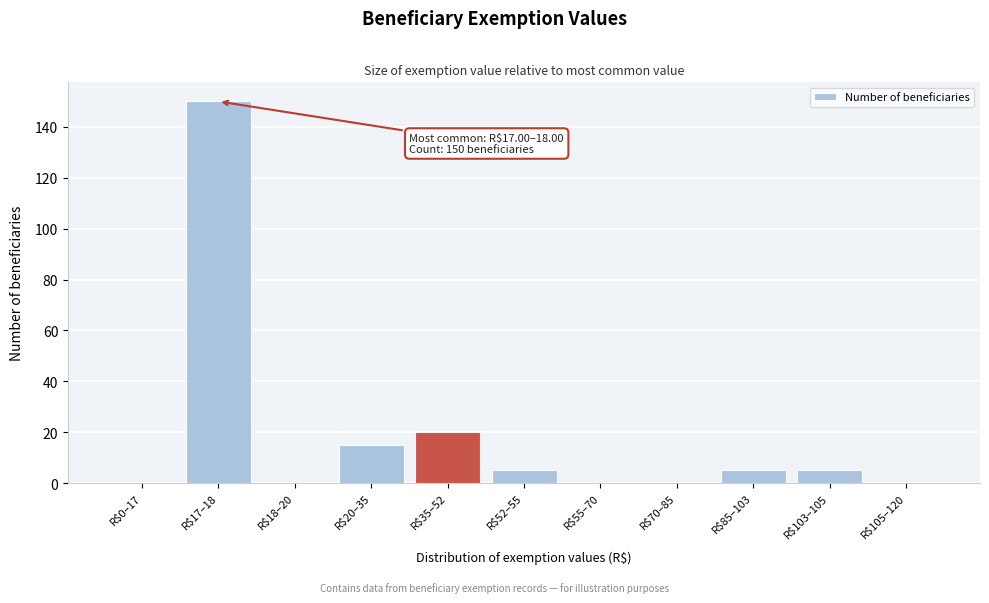

True or false: the data shows 0 at R$105–120.

True